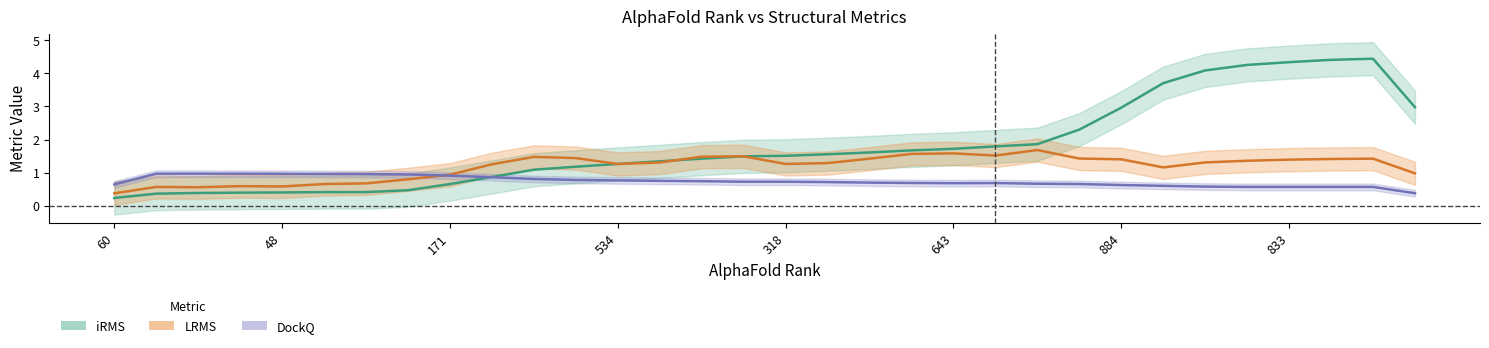

In LRMS, how many points are lower than both neighbors (excluding endpoints)?

10